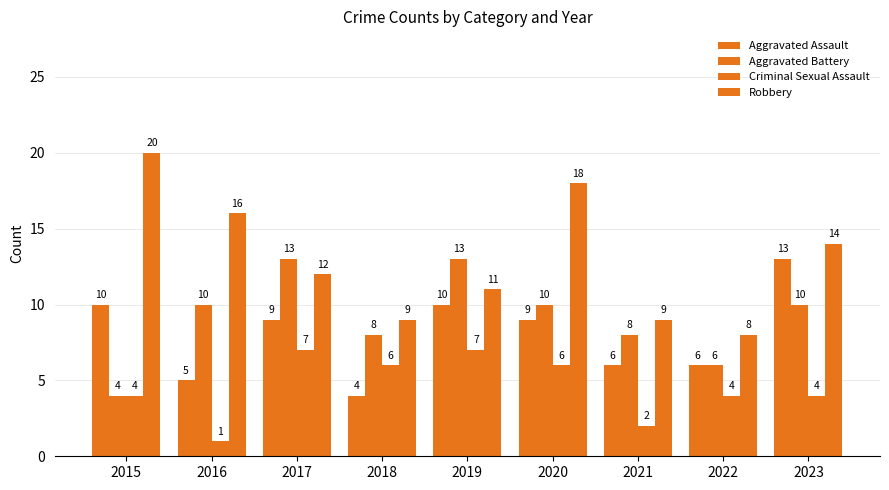

How many categories are shown in the chart?

9